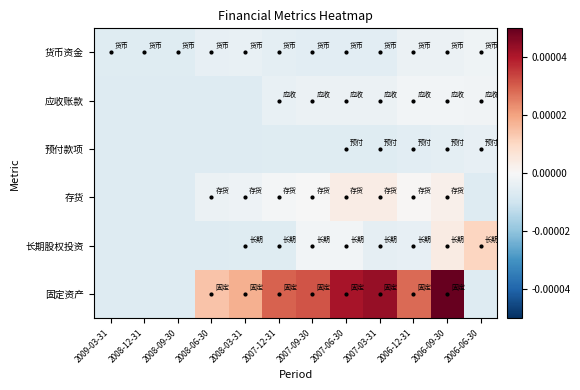

Which series has the largest total across all categories?

固定资产